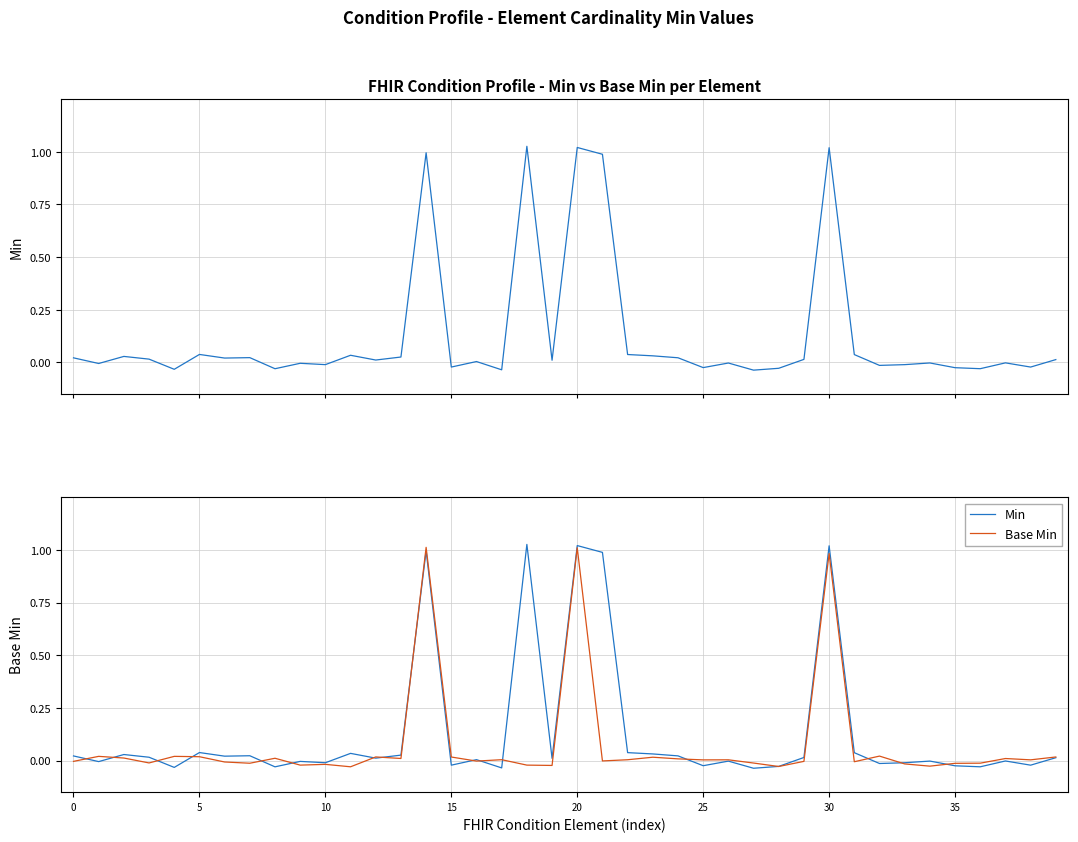

Which series ends up on top after the final intersection of Min and Base Min?

Base Min